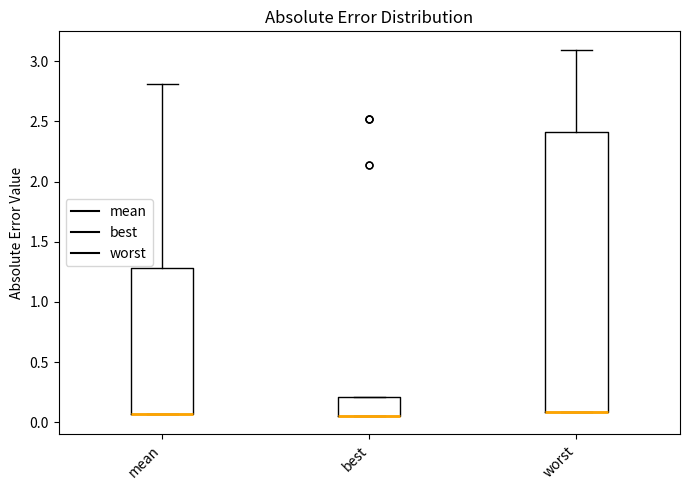

Where is the upper edge of the box for mean on the y-axis? The values are not printed on the chart, so give them approximately, as read against the axis.

1.30